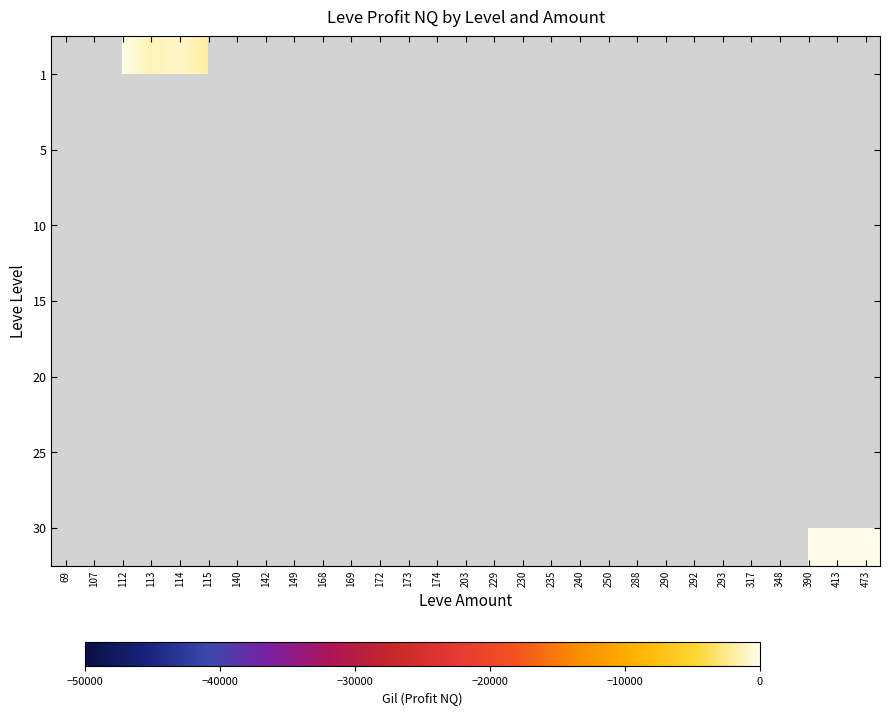

Is the value of 25 at 235 greater than the value of 20 at 290?

No